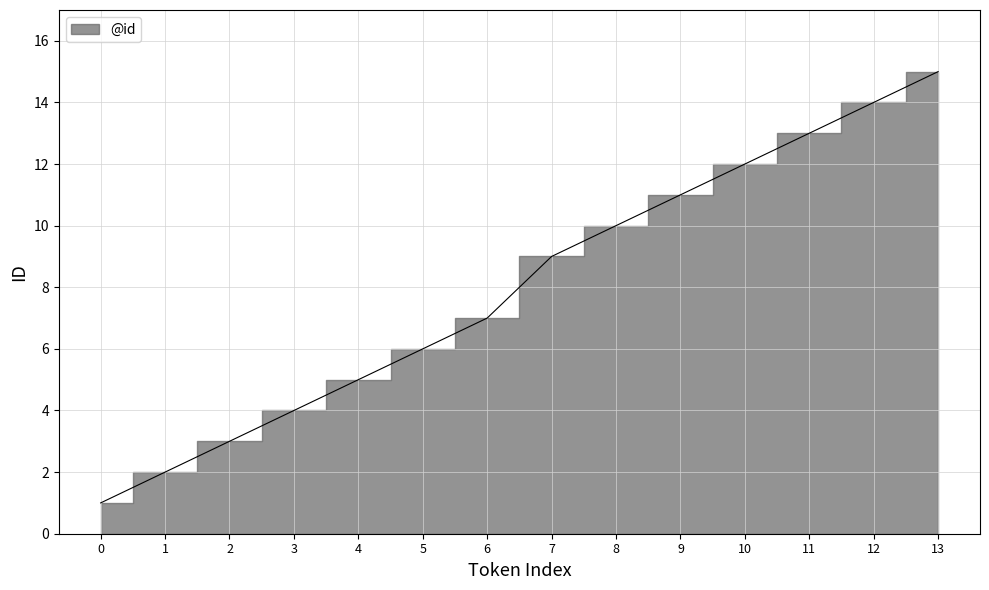

What is the value of the 14th point from the left?

15